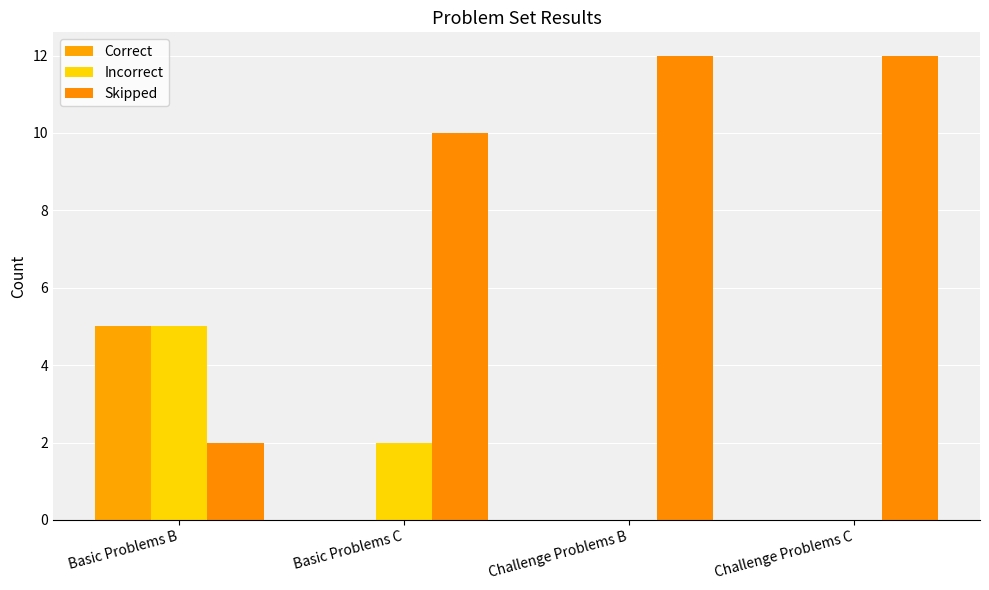

What is the sum of all Correct values?

5